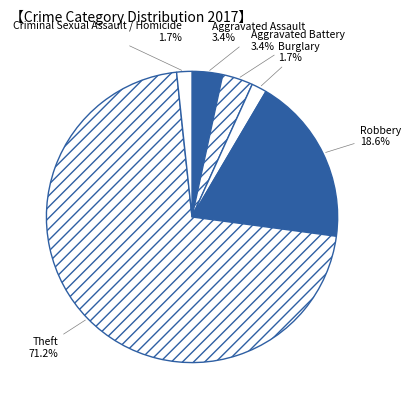

What percentage is NOT represented by Robbery?

81.4%